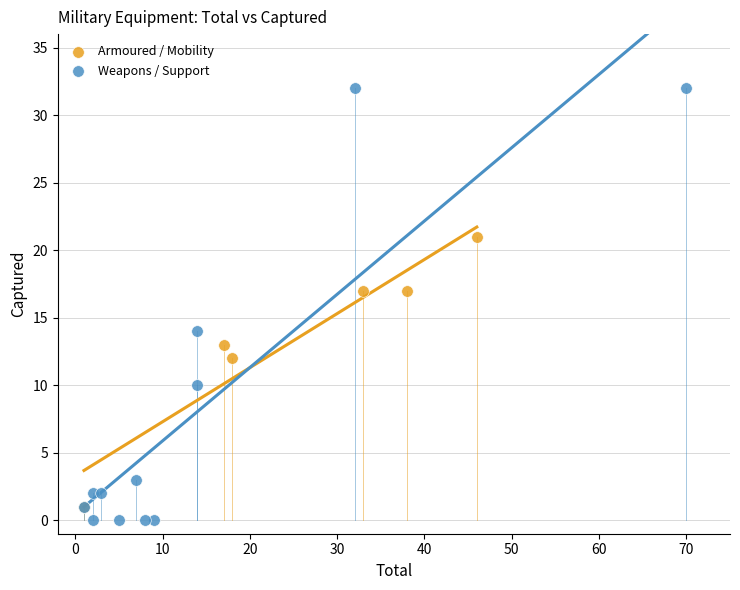

Which series has the widest spread of Y values?

Weapons / Support